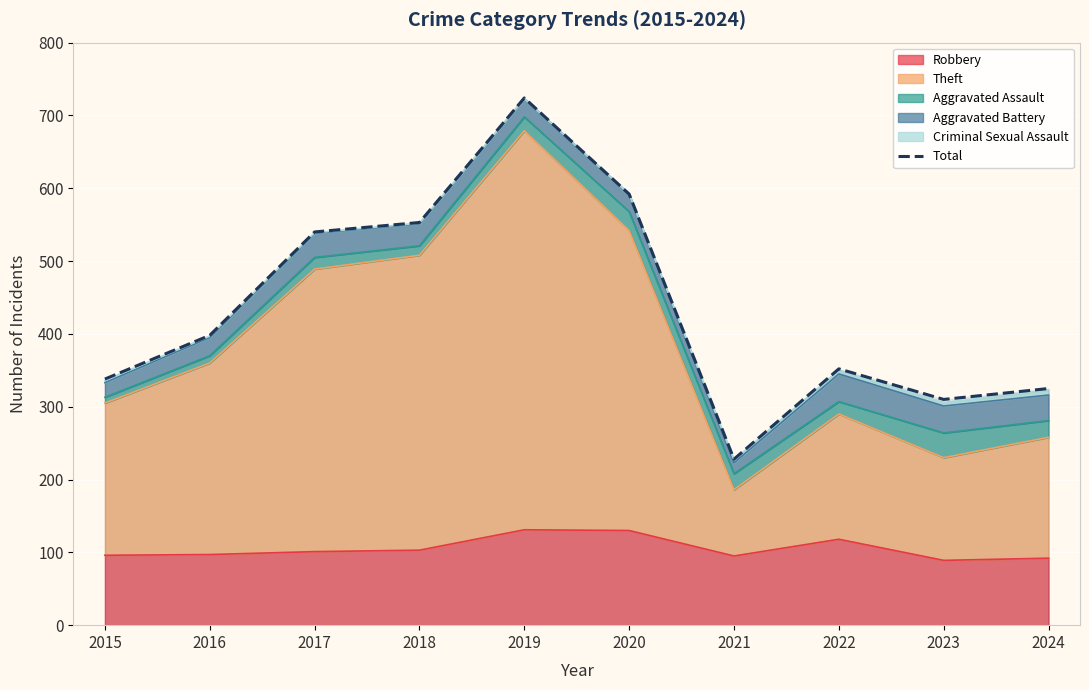

What is the value of the 7th point from the left?

228